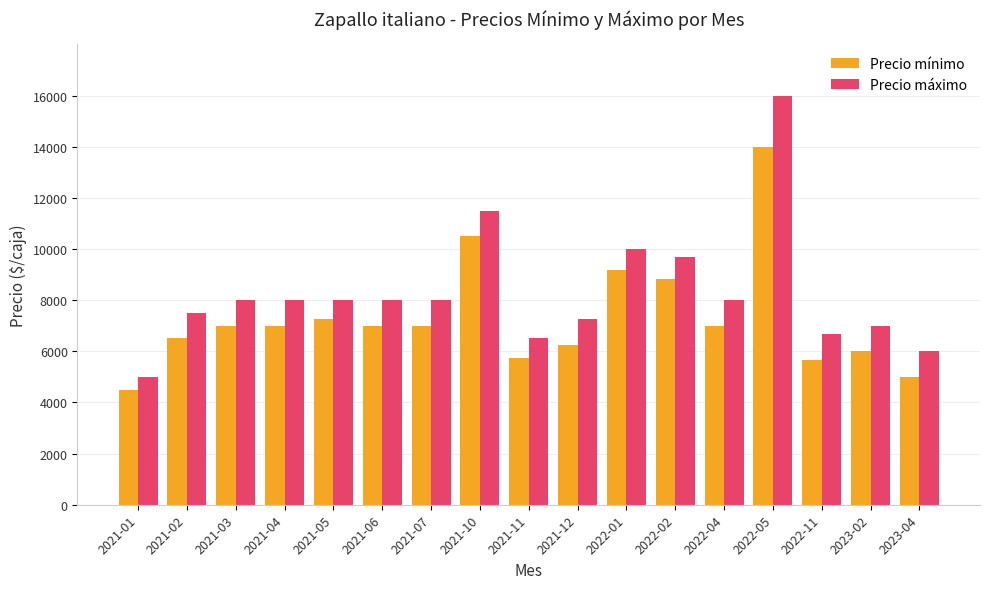

What position from the left is 2021-02?

2